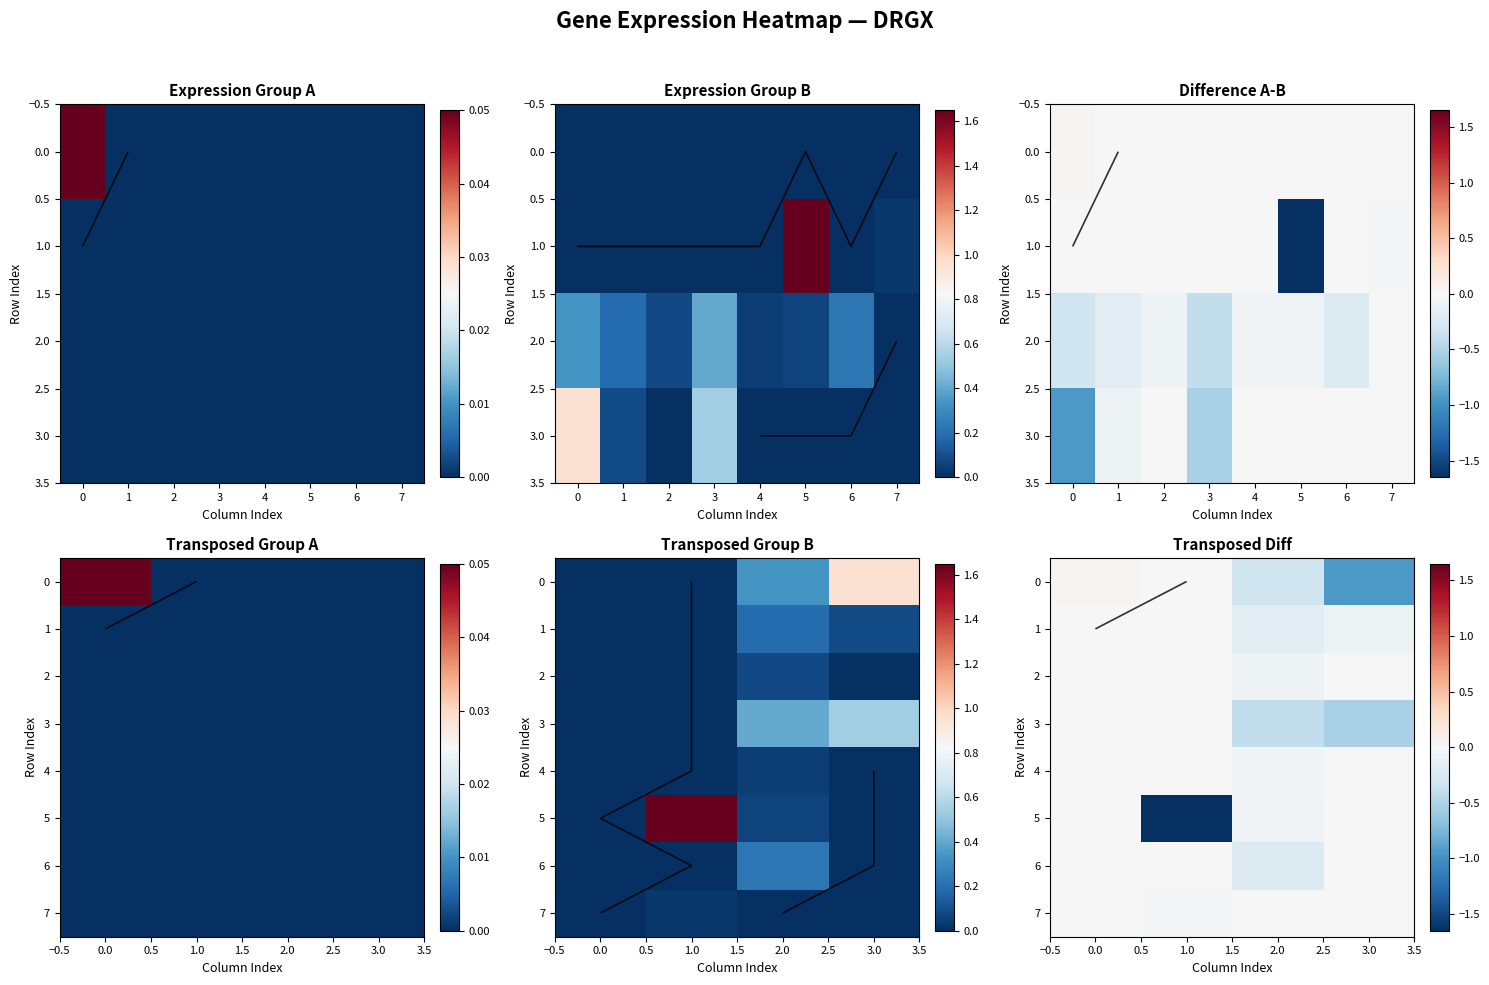

Which series has the widest spread of values?

5